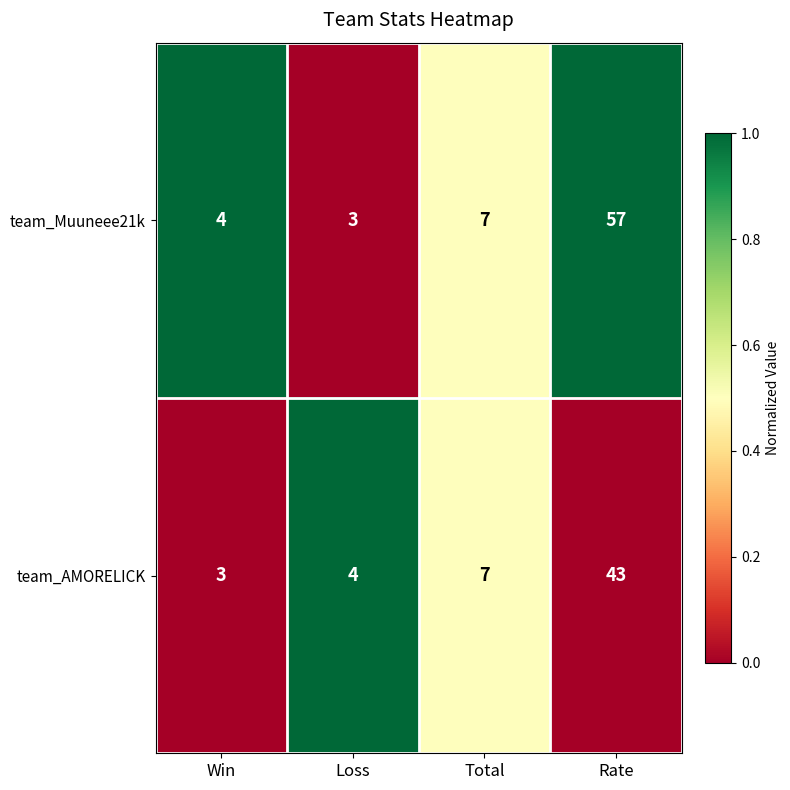

Is it true that team_Muuneee21k equals 5 at Win?

False